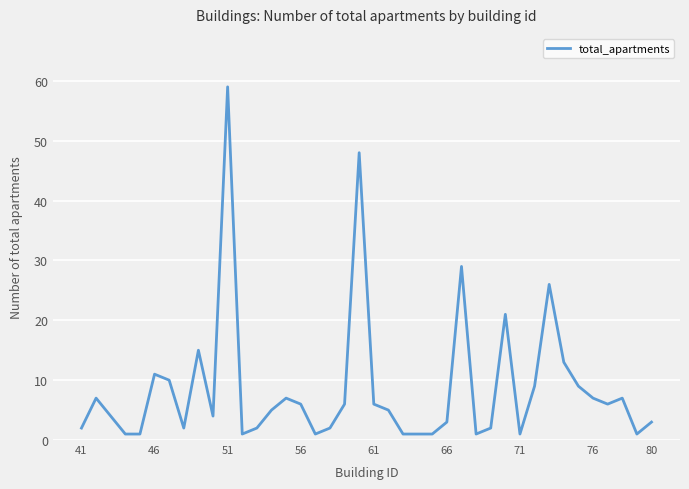

Is this an area chart (filled region under the line)?

No